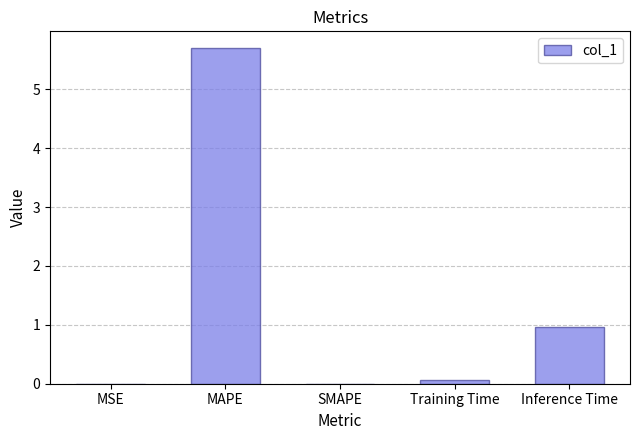

Which has a higher value, MAPE or Inference Time?

MAPE